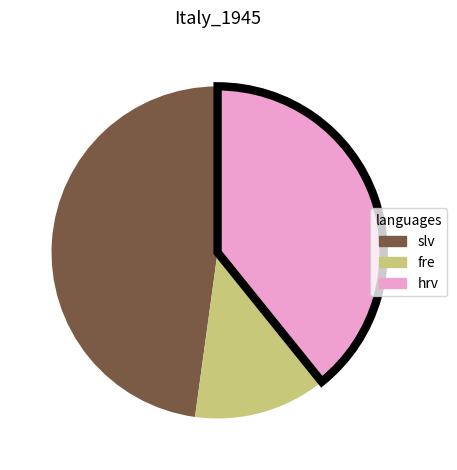

Does any single category account for the majority?

No